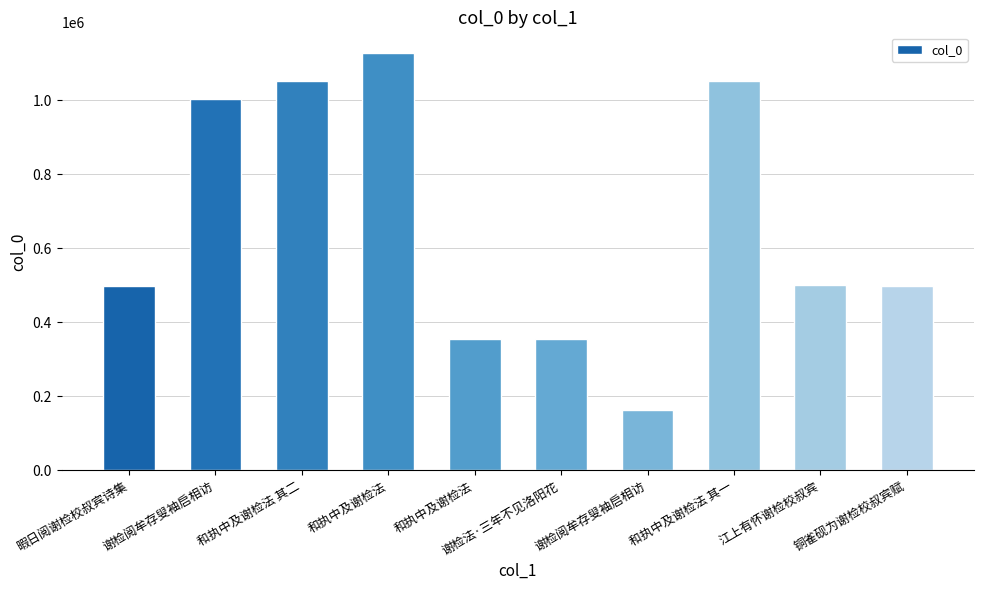

What is the sum of the values at 和执中及谢检法 and 和执中及谢检法 其一?

1407157